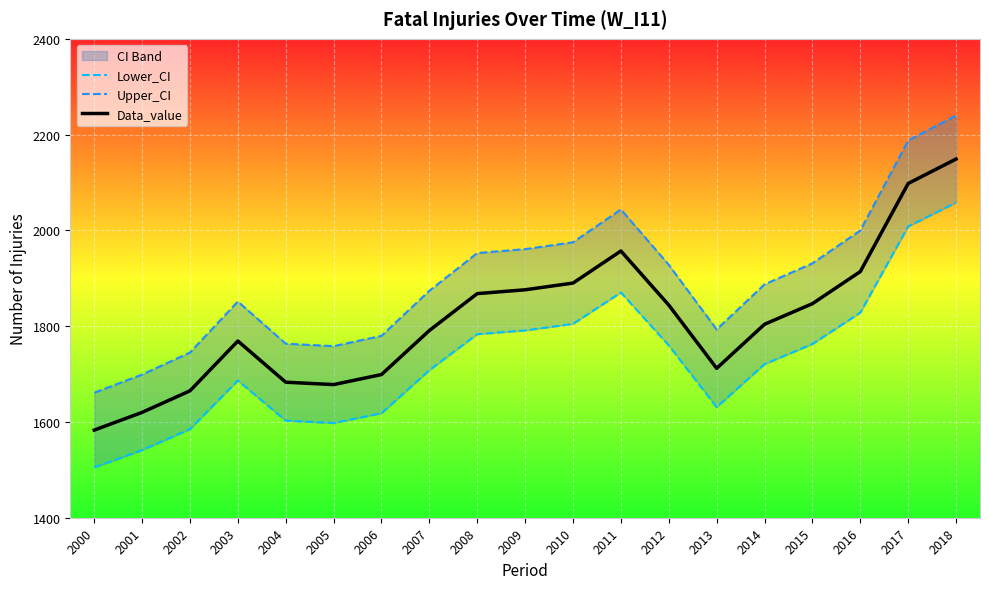

What is the difference between the Data_value values at 2016 and 2013?

202